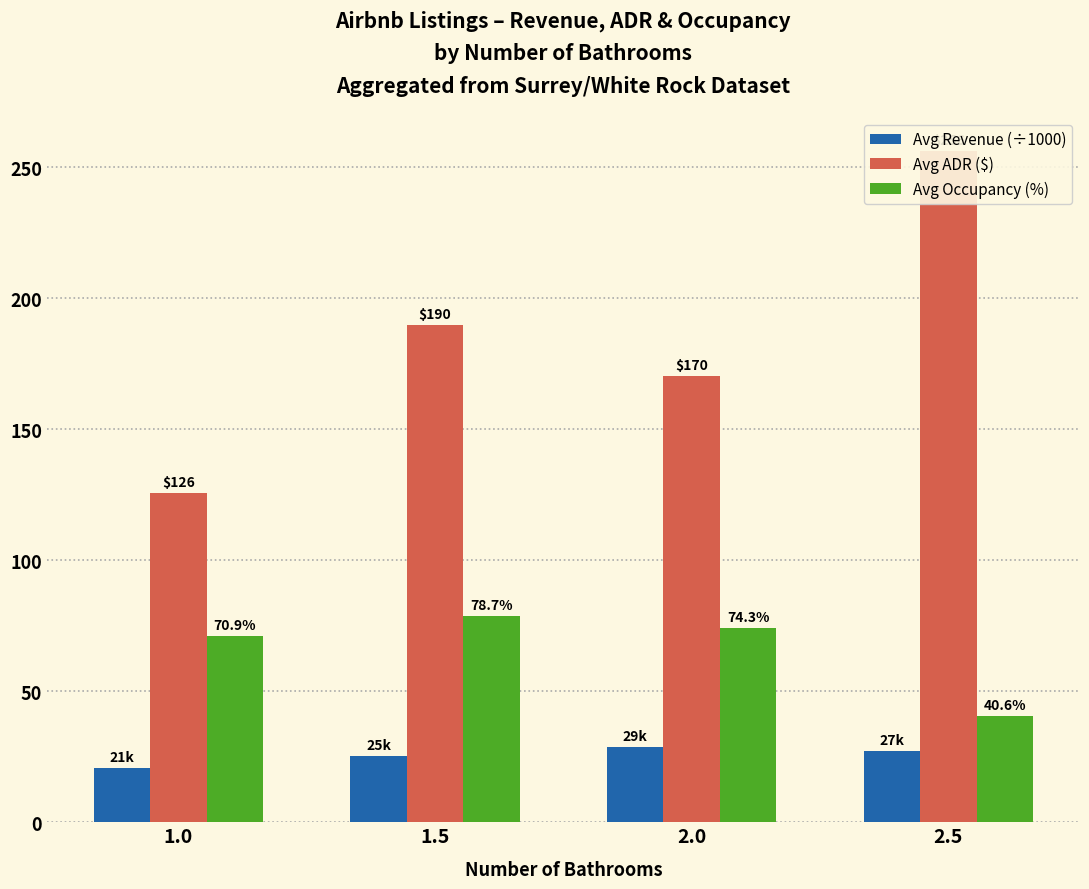

Which series changed the most between 1.5 and 2.5?

Avg ADR ($)